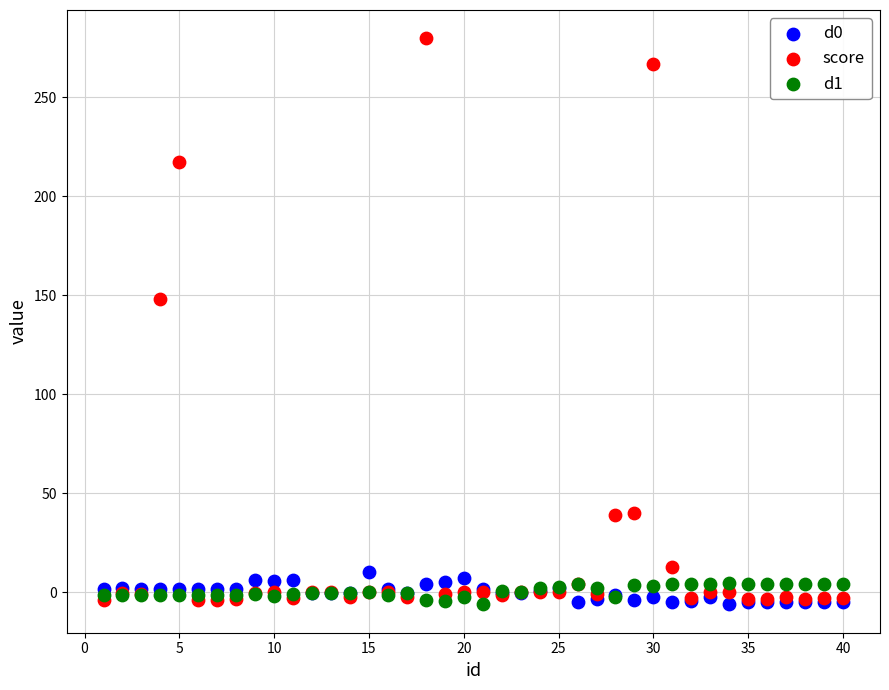

Across all series, what Y value is closest to 136?

148.1